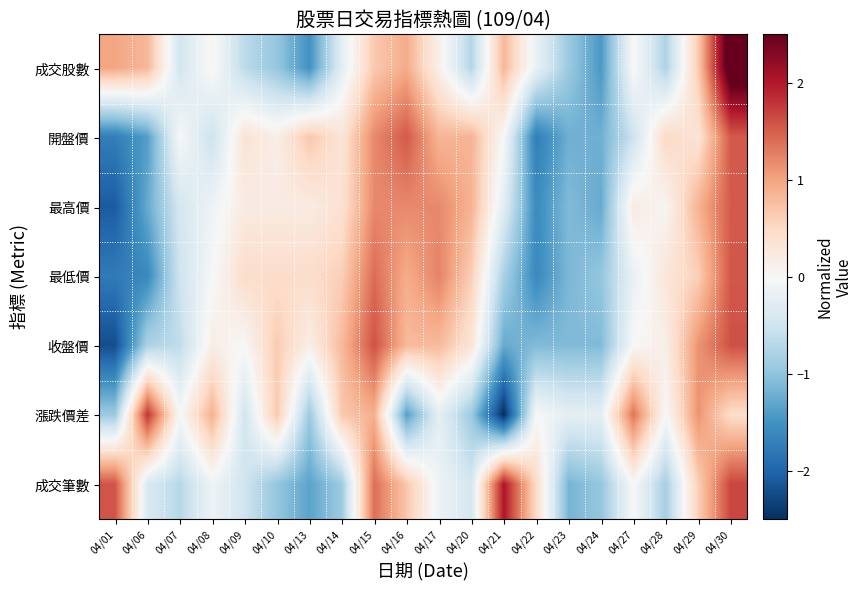

Reading right to left, list all the values displayed in this chart.

成交股數: 04/30=2.8	04/29=0.6	04/28=-0.8	04/27=0.0	04/24=-1.4	04/23=-0.9	04/22=-0.2	04/21=0.8	04/20=-0.7	04/17=0.1	04/16=0.9	04/15=0.7	04/14=-0.3	04/13=-1.5	04/10=-1.0	04/09=-0.7	04/08=0.1	04/07=-0.5	04/06=0.8	04/01=1.0
開盤價: 04/30=1.5	04/29=0.3	04/28=0.5	04/27=-0.5	04/24=-1.2	04/23=-1.2	04/22=-1.7	04/21=-0.0	04/20=0.8	04/17=0.8	04/16=1.5	04/15=1.2	04/14=0.3	04/13=0.7	04/10=0.2	04/09=0.3	04/08=-0.5	04/07=-0.0	04/06=-1.4	04/01=-1.7
最高價: 04/30=1.5	04/29=0.9	04/28=0.0	04/27=0.2	04/24=-1.3	04/23=-1.1	04/22=-1.6	04/21=-0.3	04/20=0.9	04/17=1.2	04/16=1.2	04/15=1.2	04/14=0.4	04/13=0.2	04/10=0.2	04/09=0.2	04/08=-0.1	04/07=-0.4	04/06=-1.3	04/01=-2.1
最低價: 04/30=1.6	04/29=0.6	04/28=0.3	04/27=-0.2	04/24=-1.0	04/23=-1.1	04/22=-1.6	04/21=-0.8	04/20=0.6	04/17=1.2	04/16=0.9	04/15=1.4	04/14=0.6	04/13=0.5	04/10=0.5	04/09=0.5	04/08=-0.0	04/07=-0.5	04/06=-1.6	04/01=-1.8
收盤價: 04/30=1.6	04/29=1.1	04/28=0.2	04/27=0.0	04/24=-1.1	04/23=-1.1	04/22=-1.1	04/21=-1.3	04/20=0.3	04/17=0.8	04/16=0.8	04/15=1.6	04/14=0.8	04/13=0.2	04/10=0.6	04/09=0.0	04/08=0.2	04/07=-0.6	04/06=-0.8	04/01=-2.2
漲跌價差: 04/30=0.4	04/29=1.1	04/28=-0.0	04/27=1.3	04/24=-0.2	04/23=-0.2	04/22=-0.0	04/21=-2.5	04/20=-0.9	04/17=-0.2	04/16=-1.4	04/15=0.9	04/14=0.7	04/13=-0.9	04/10=0.7	04/09=-0.5	04/08=0.9	04/07=-0.0	04/06=1.8	04/01=-0.9
成交筆數: 04/30=1.7	04/29=0.6	04/28=-0.8	04/27=-0.0	04/24=-1.0	04/23=-1.2	04/22=0.5	04/21=2.0	04/20=-0.4	04/17=-0.1	04/16=0.7	04/15=1.4	04/14=-0.9	04/13=-1.3	04/10=-1.0	04/09=-0.5	04/08=-0.1	04/07=-0.7	04/06=-0.4	04/01=1.6